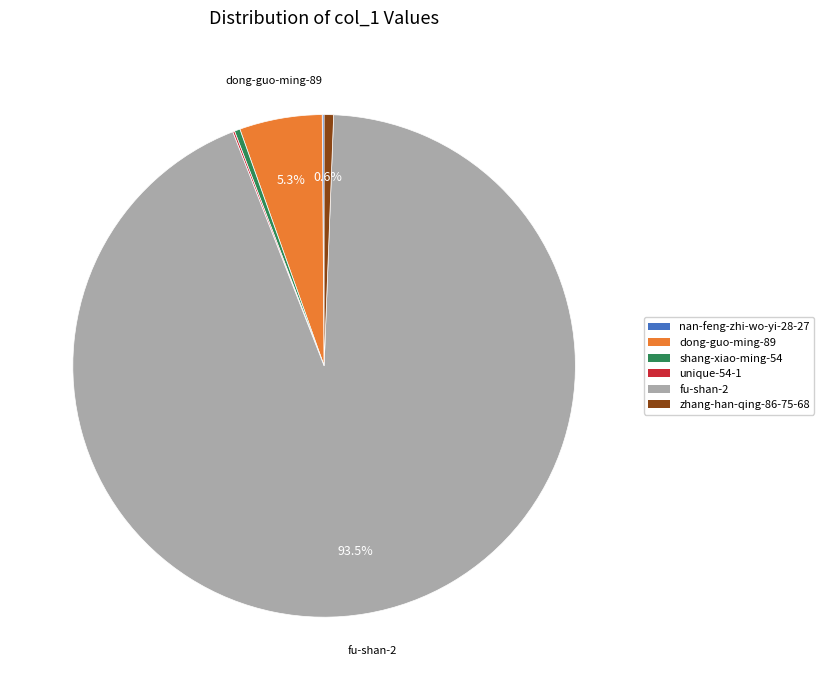

To the nearest percent, what is the combined percentage of zhang-han-qing-86-75-68 and fu-shan-2?

94%